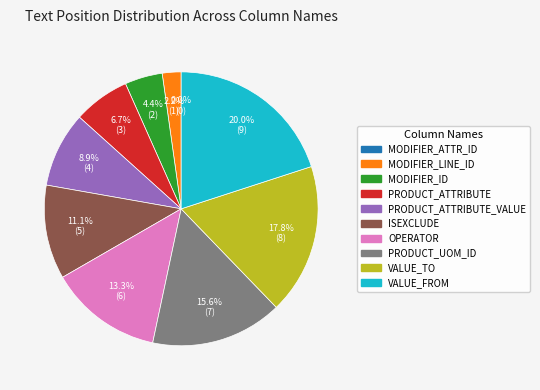

Is VALUE_FROM the majority of the pie?

No